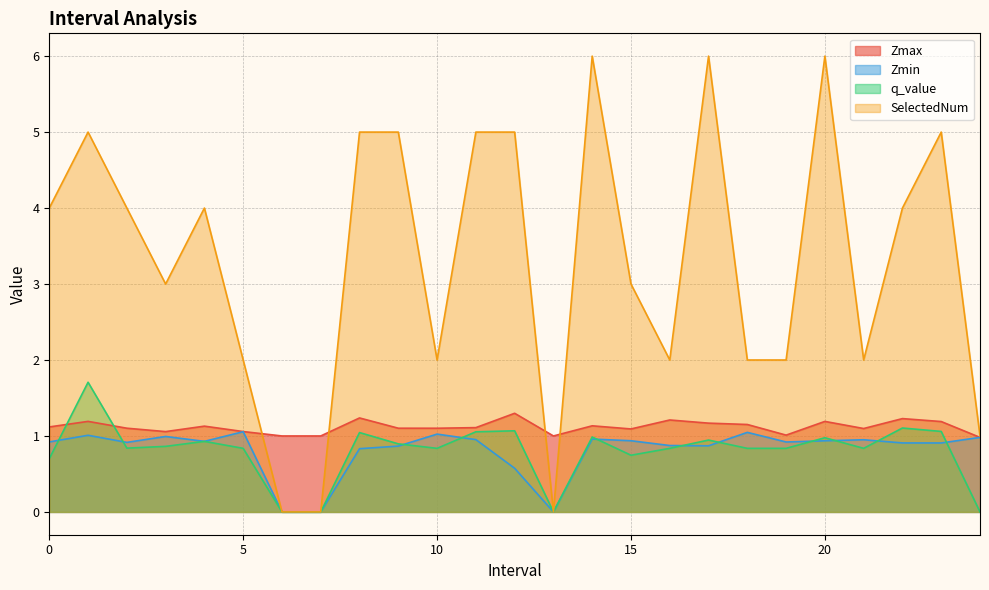

Between 22 and 5, which is larger?

22